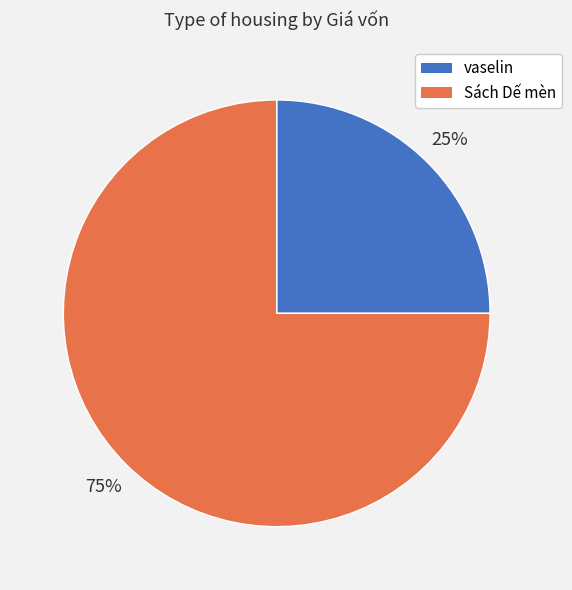

Is it true that Sách Dế mèn is 89% of the pie?

False